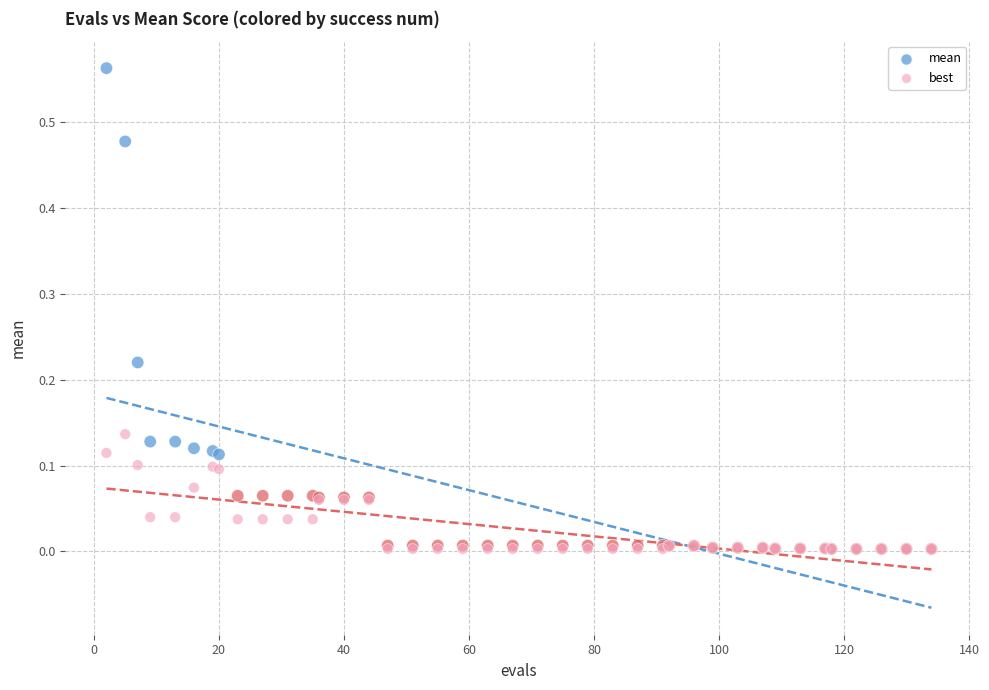

What are all the series names shown in the legend?

mean, best